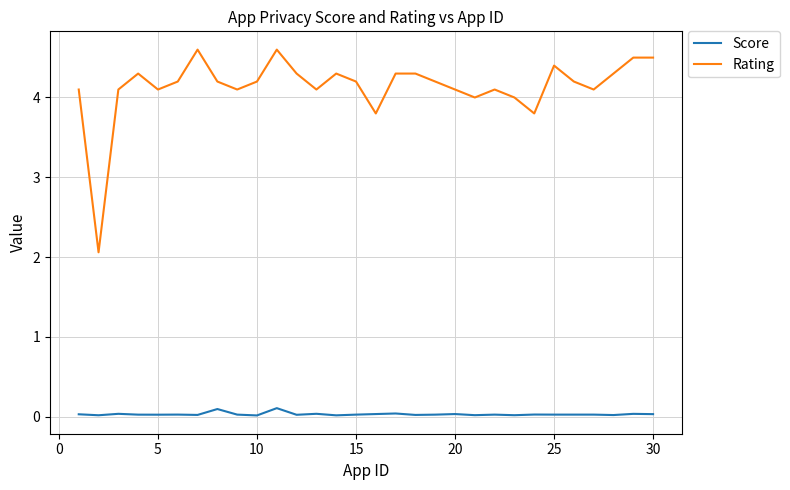

Which series has the largest range (max minus min)?

Rating